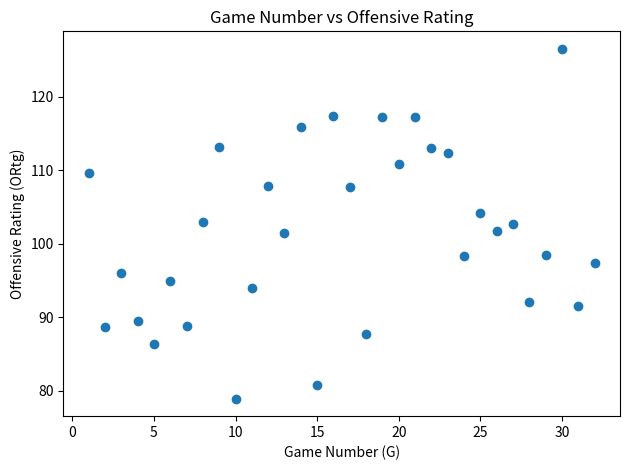

What is the range of Y values (max minus min)?

47.6